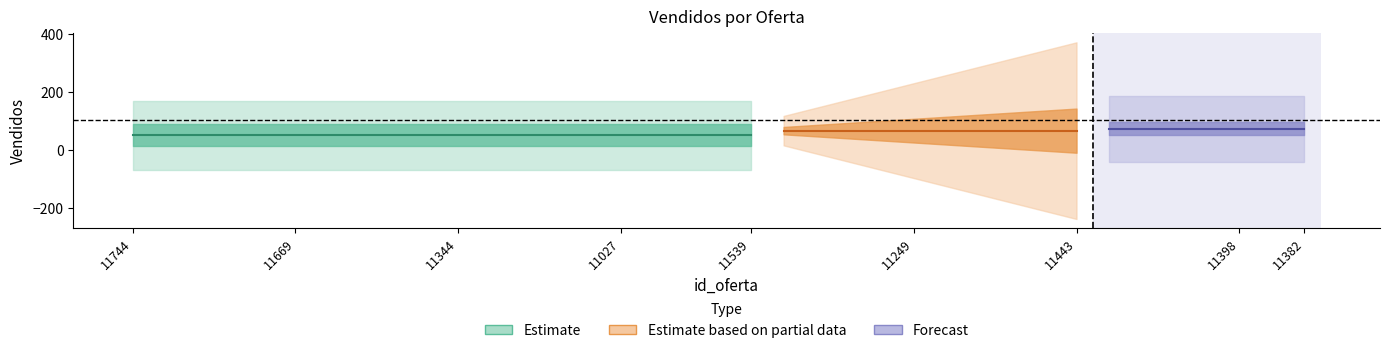

What is the label of the 16th point from the right?

11401